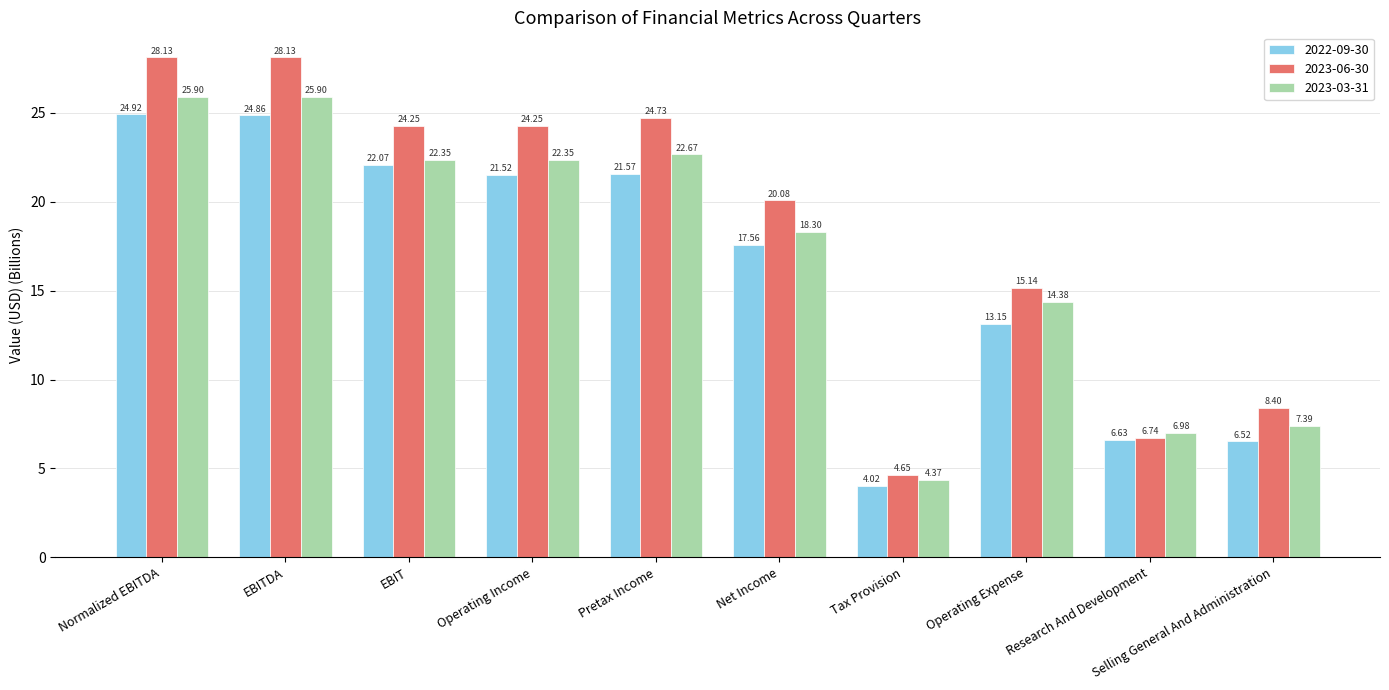

Read the 2022-09-30 value at Net Income.

17.6